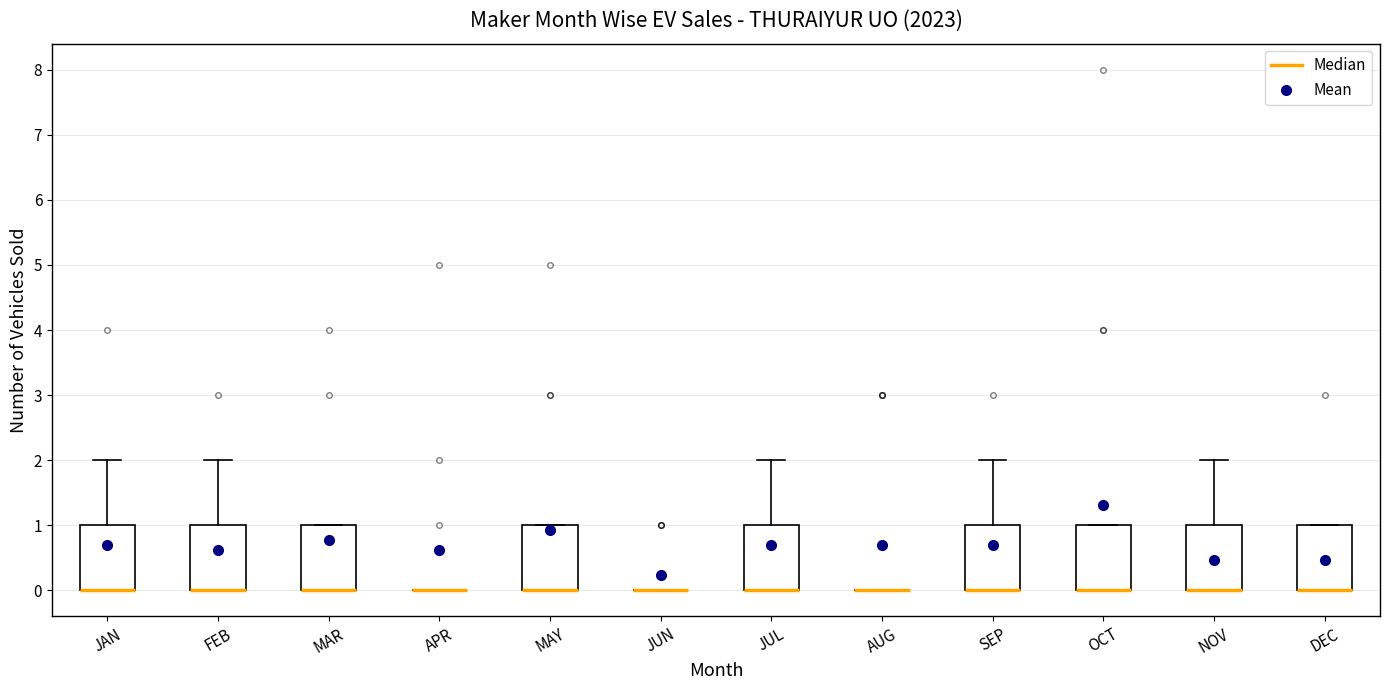

Reading left to right, transcribe this box plot: for each box, give where its median line is, the range the box spans, and where its two whiskers end, as read against the y-axis. The values are not printed on the chart, so give them approximately, as read against the axis.

JAN: median 0 (drawn on the box's lower edge), box 0 to 1, whiskers 0 to 2
FEB: median 0 (drawn on the box's lower edge), box 0 to 1, whiskers 0 to 2
MAR: median 0 (drawn on the box's lower edge), box 0 to 1, whiskers 0 to 1
APR: box collapsed to a line at 0, whiskers 0 to 0
MAY: median 0 (drawn on the box's lower edge), box 0 to 1, whiskers 0 to 1
JUN: box collapsed to a line at 0, whiskers 0 to 0
JUL: median 0 (drawn on the box's lower edge), box 0 to 1, whiskers 0 to 2
AUG: box collapsed to a line at 0, whiskers 0 to 0
SEP: median 0 (drawn on the box's lower edge), box 0 to 1, whiskers 0 to 2
OCT: median 0 (drawn on the box's lower edge), box 0 to 1, whiskers 0 to 1
NOV: median 0 (drawn on the box's lower edge), box 0 to 1, whiskers 0 to 2
DEC: median 0 (drawn on the box's lower edge), box 0 to 1, whiskers 0 to 1